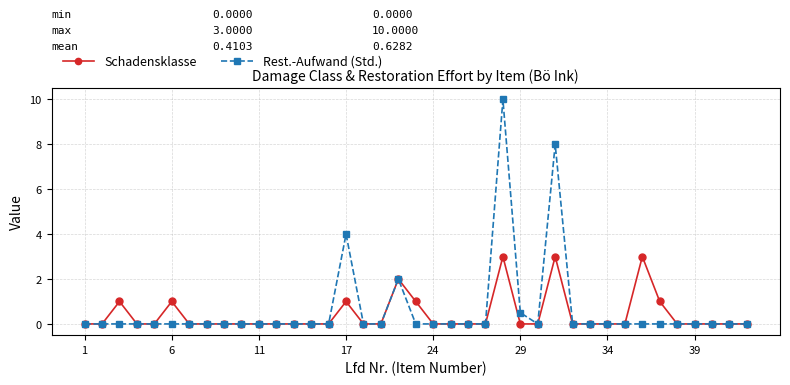

Rank the series by their maximum value, from lowest to highest.

Schadensklasse, Rest.-Aufwand (Std.)